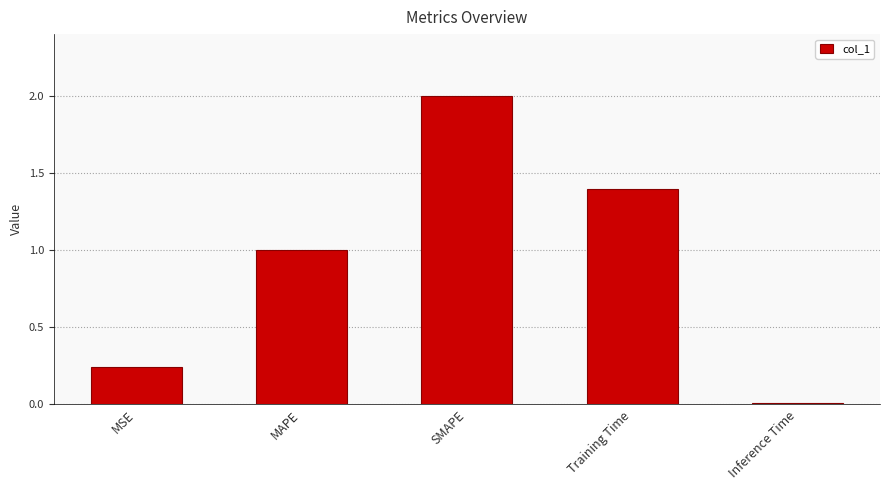

What is the average value?

0.9